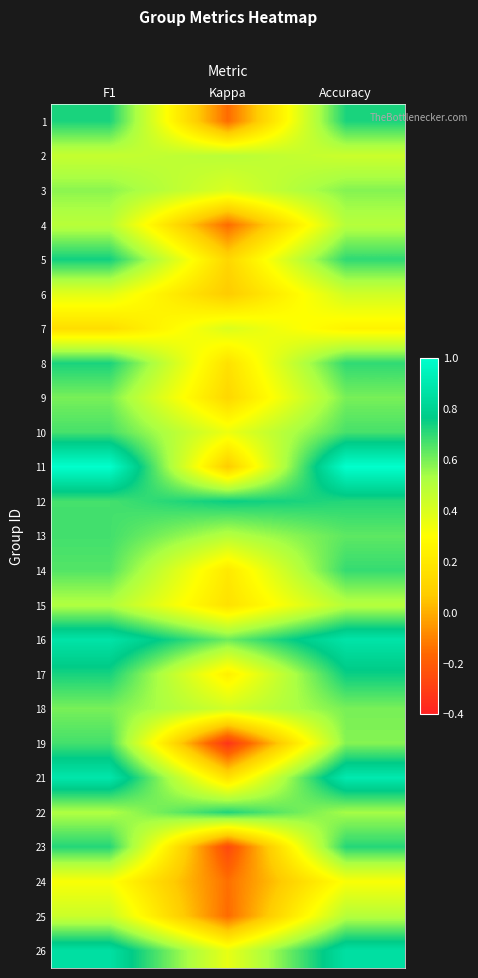

What is the smallest value displayed?

-0.3